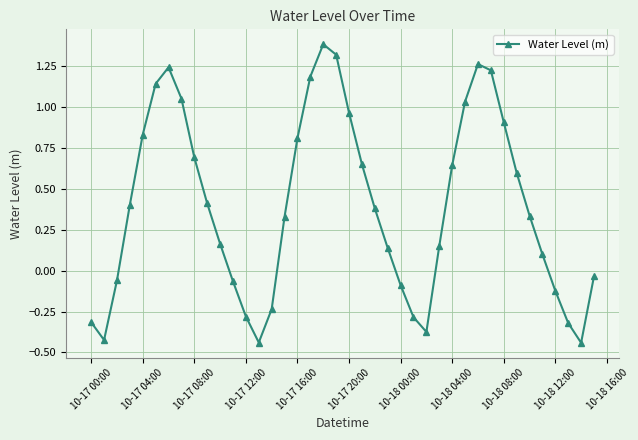

What is the greatest value displayed?

1.4